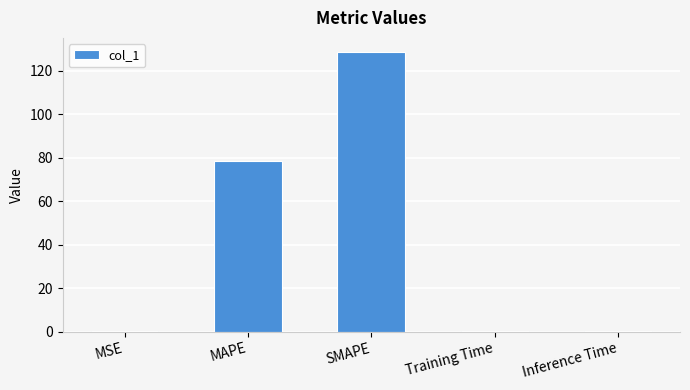

Which category has the highest value across all series?

SMAPE